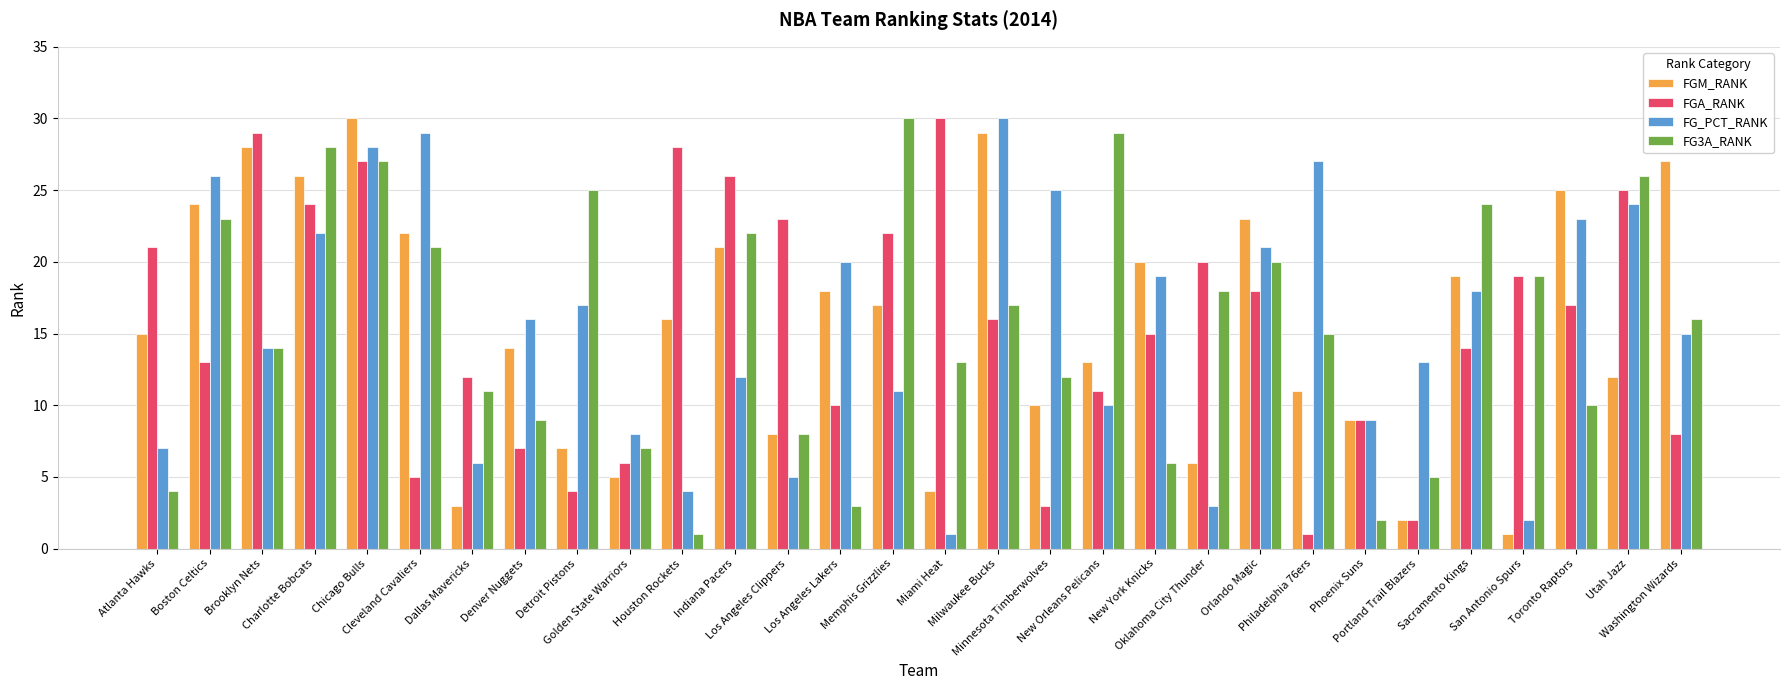

At which category is the sum across all series the highest?

Chicago Bulls